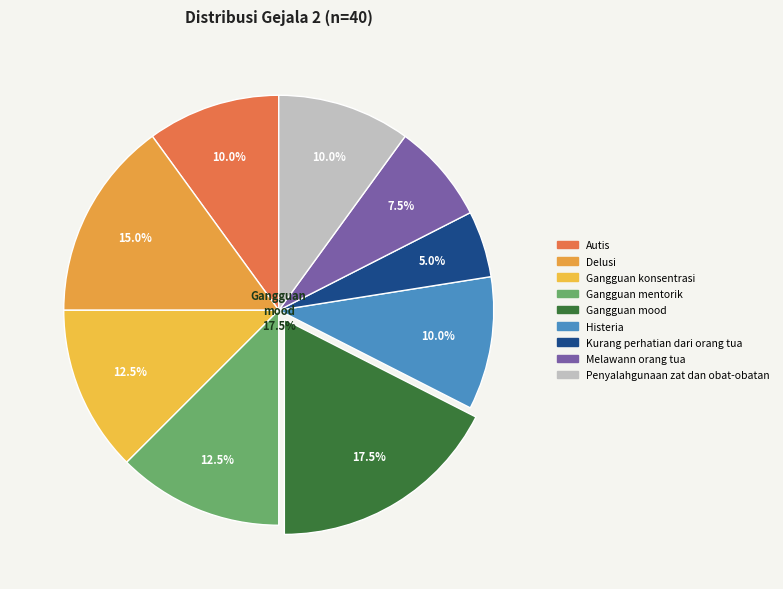

The Kurang perhatian dari orang tua slice represents 1% of the pie. True or false?

False